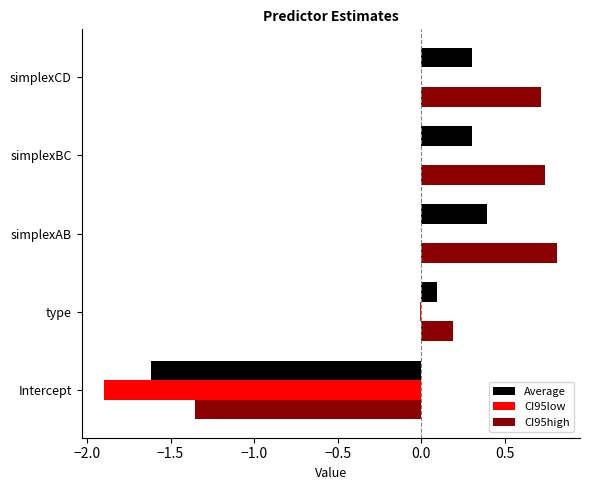

The value of CI95high at type is 0.2. True or false?

True